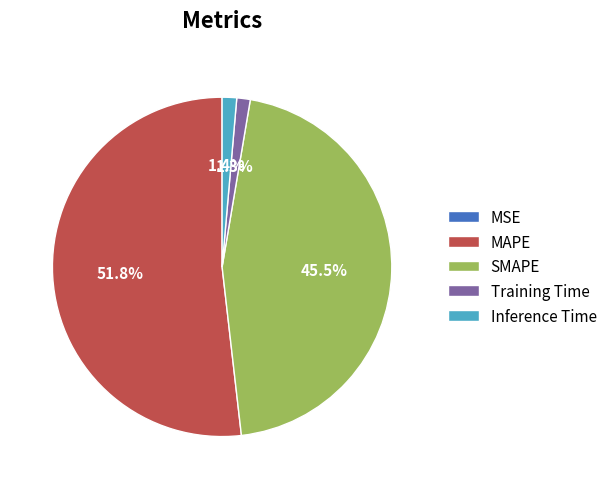

Which slice is the largest?

MAPE